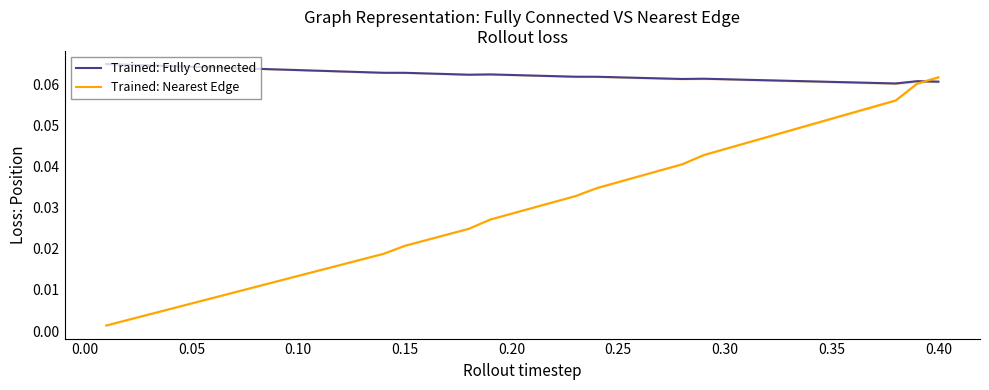

At which category is the sum across all series the highest?

0.40